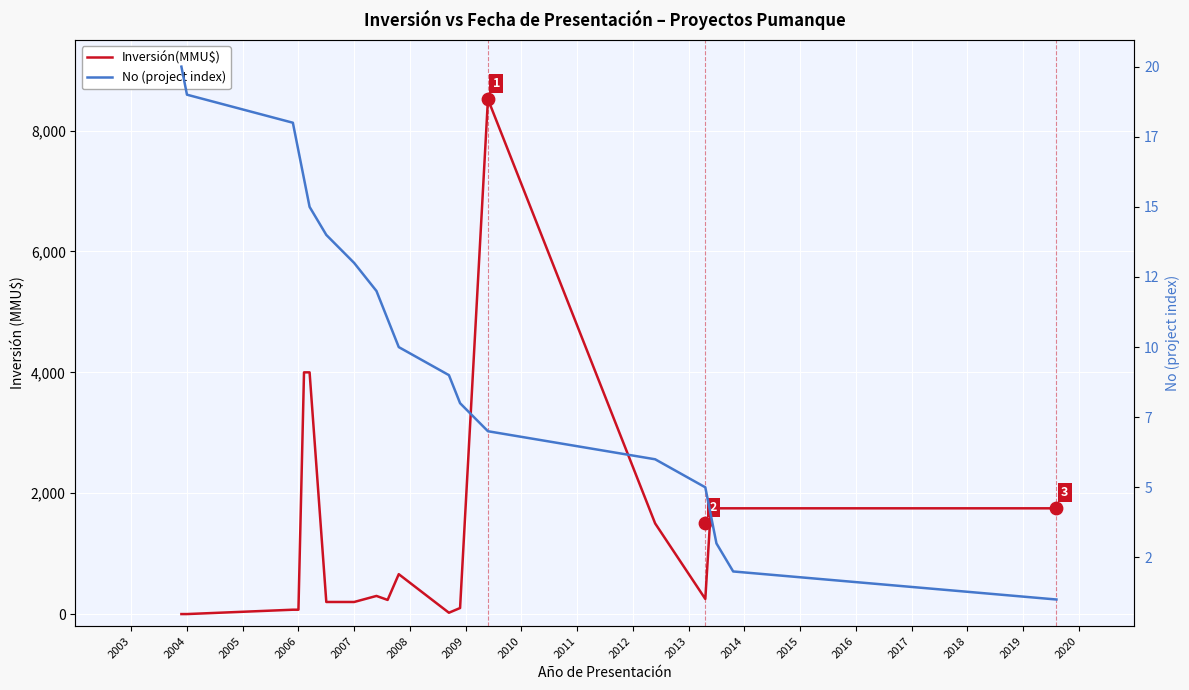

Which series has the largest Y range (max minus min)?

Inversión(MMU$)